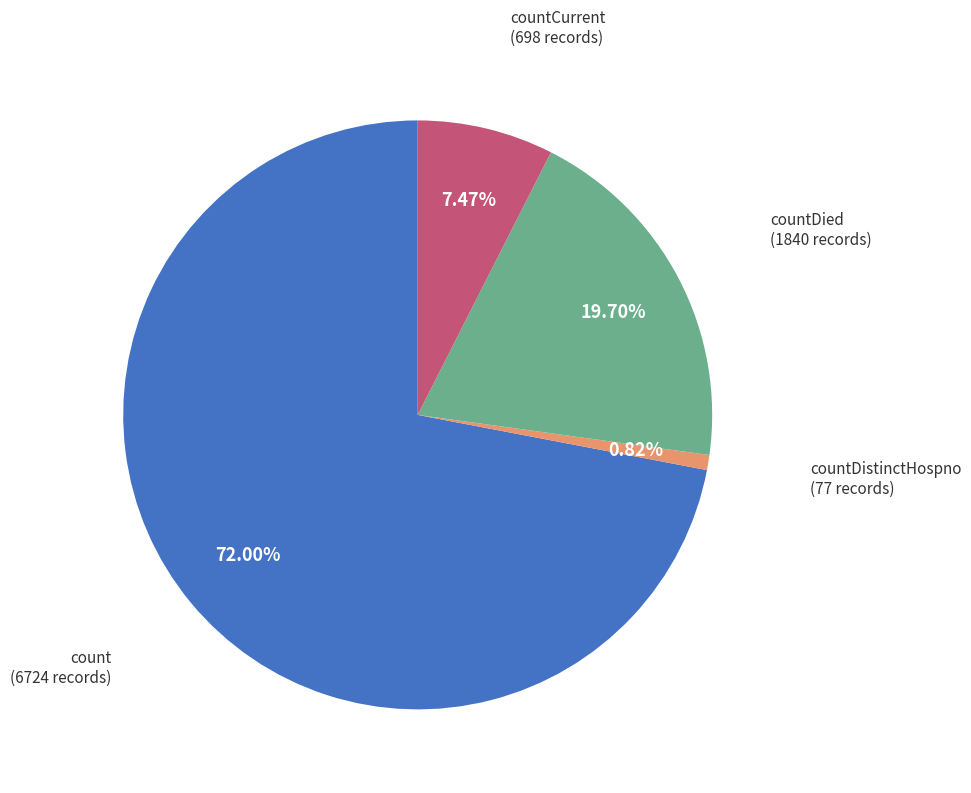

Does any single category account for the majority?

Yes